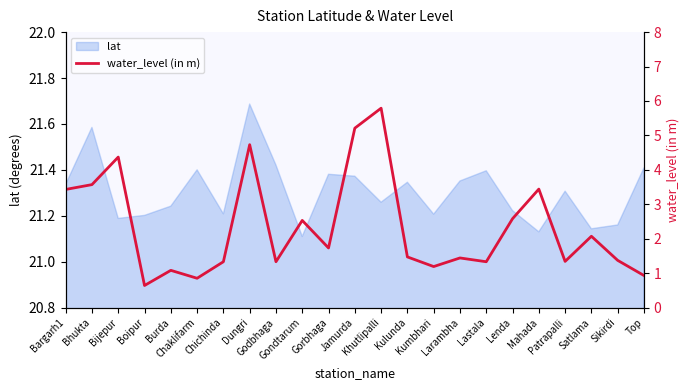

What is the maximum value shown in the chart?

5.8